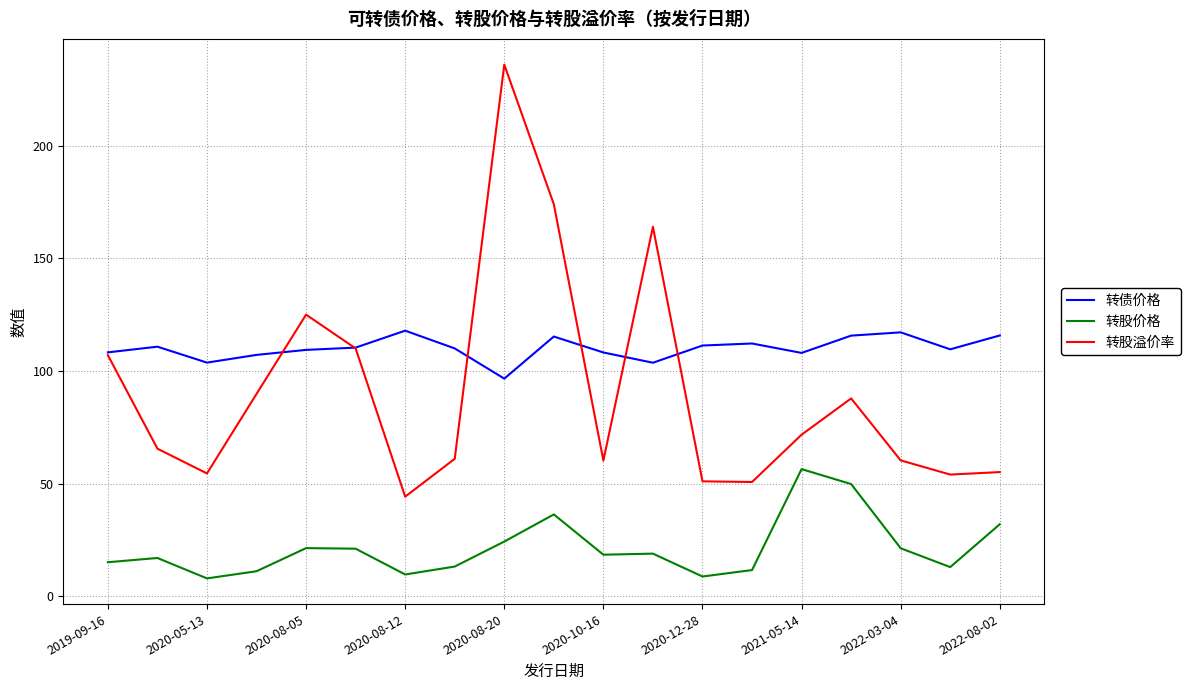

True or false: 转股溢价率 and 转债价格 intersect in this chart.

True